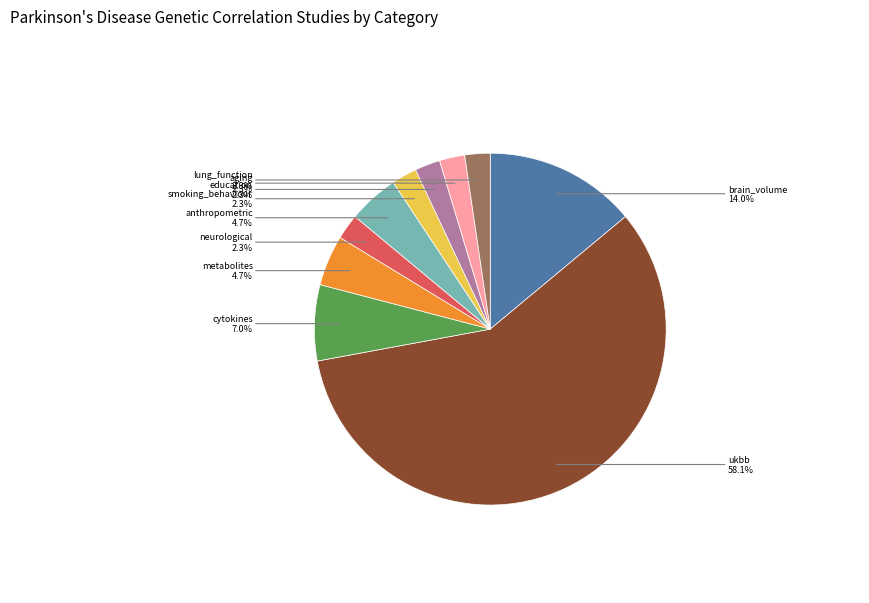

To the nearest percent, what is the average slice percentage?

10%